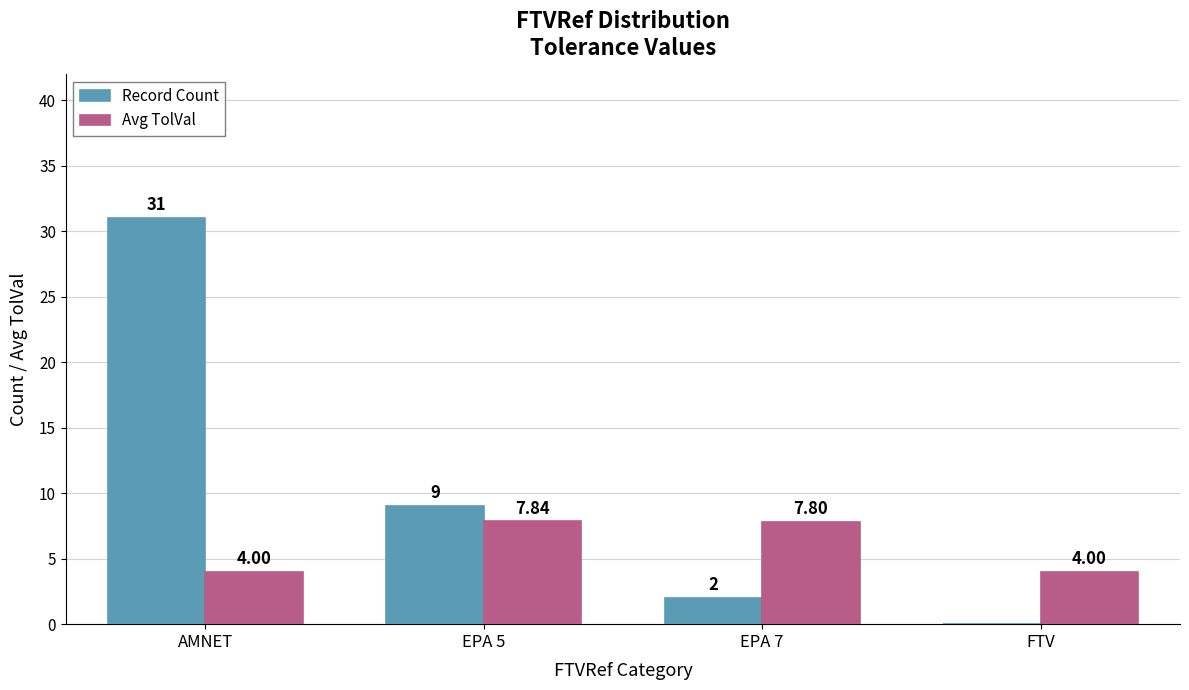

Between EPA 5 and FTV, which series saw the biggest shift?

Record Count